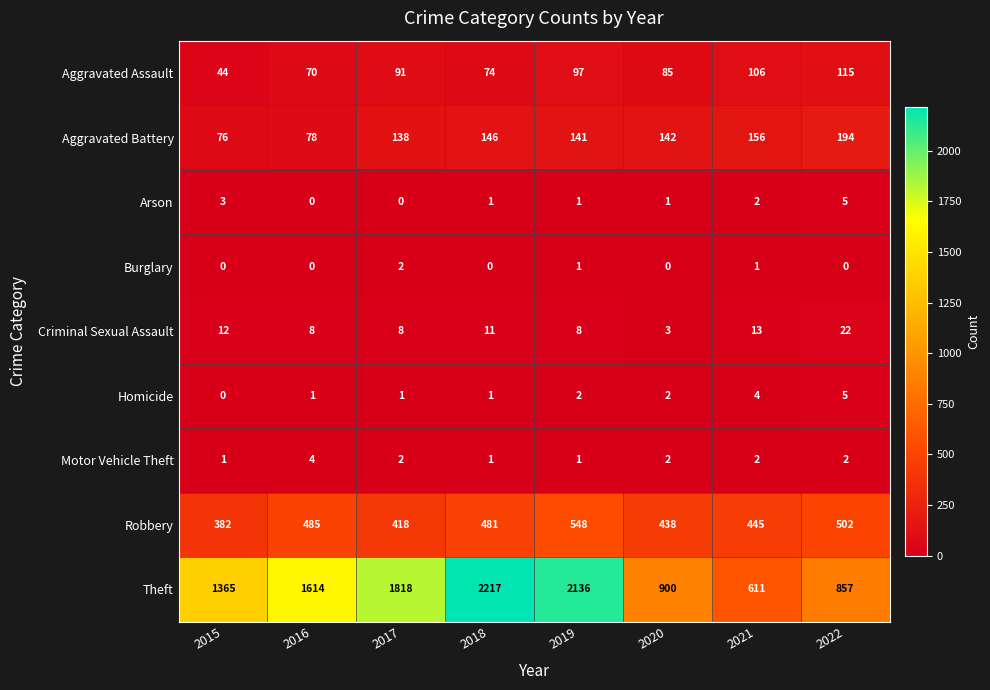

What is the minimum value for Criminal Sexual Assault?

3